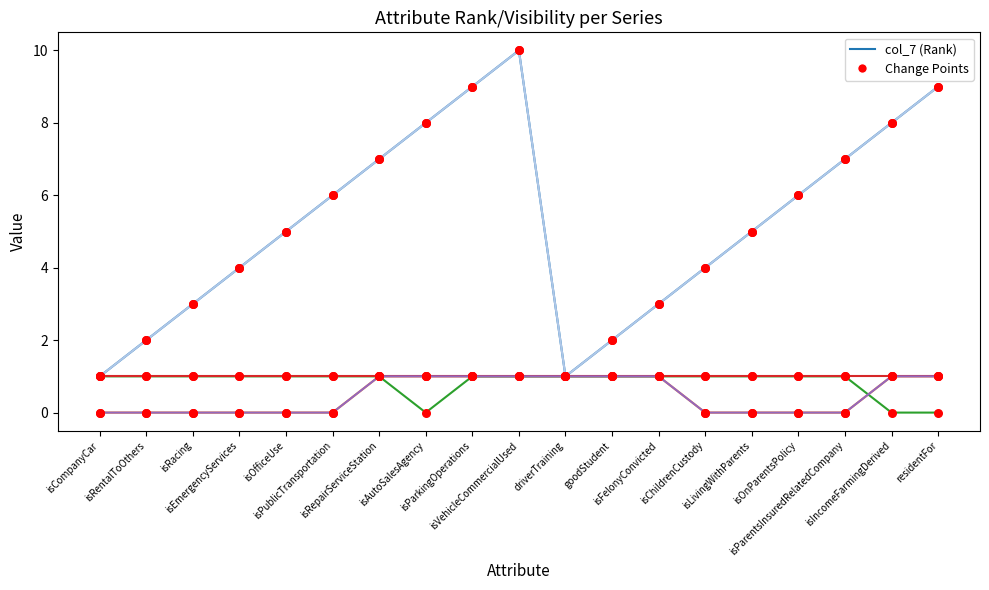

Is this an area chart (filled region under the line)?

No